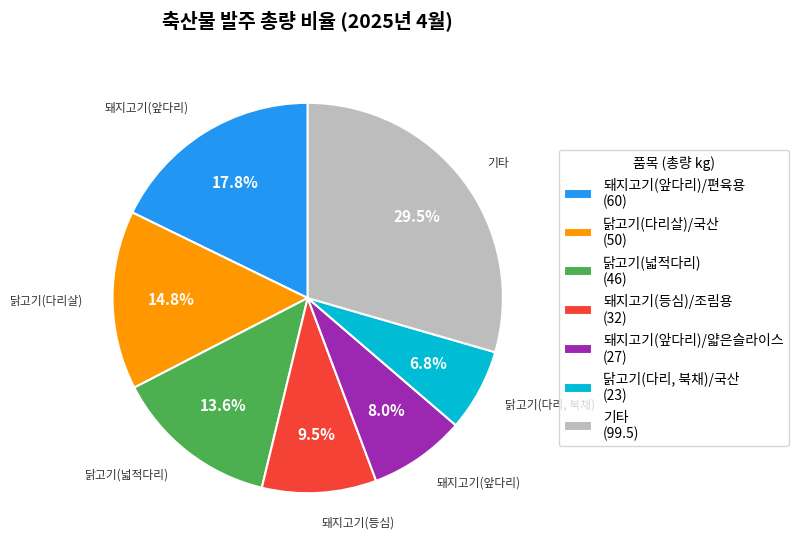

Is the sum of 닭고기(다리살)/국산 (50) and 닭고기(넓적다리) (46) greater than half?

No